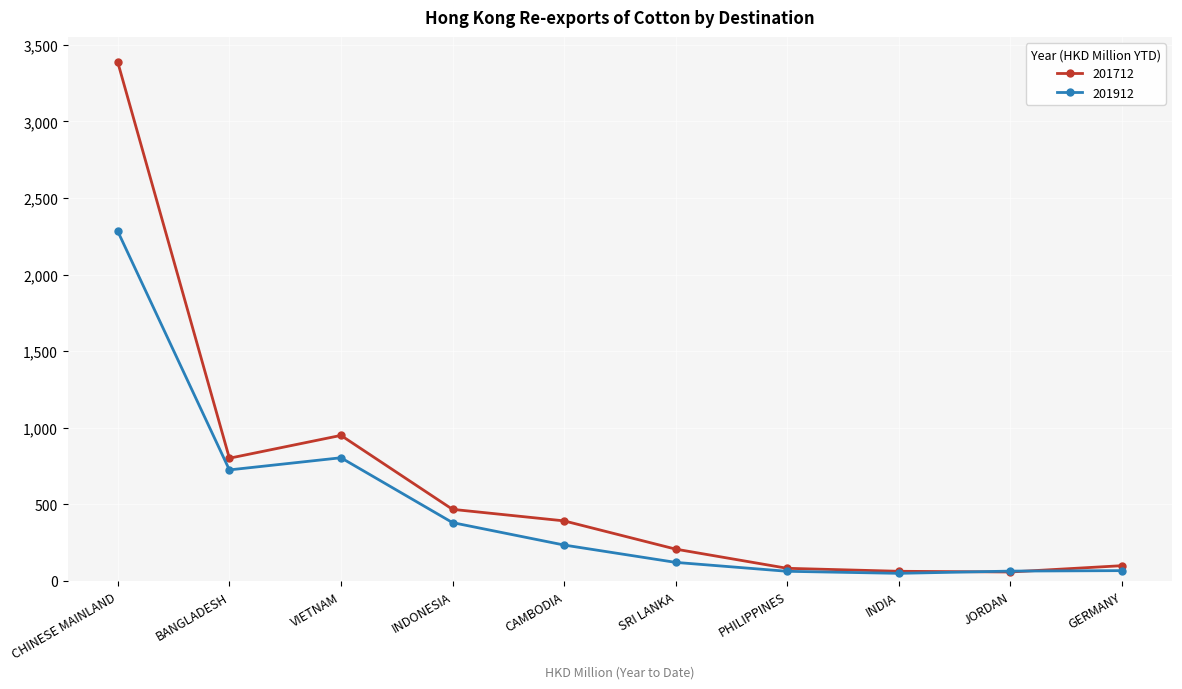

How many lines are shown in the chart?

2